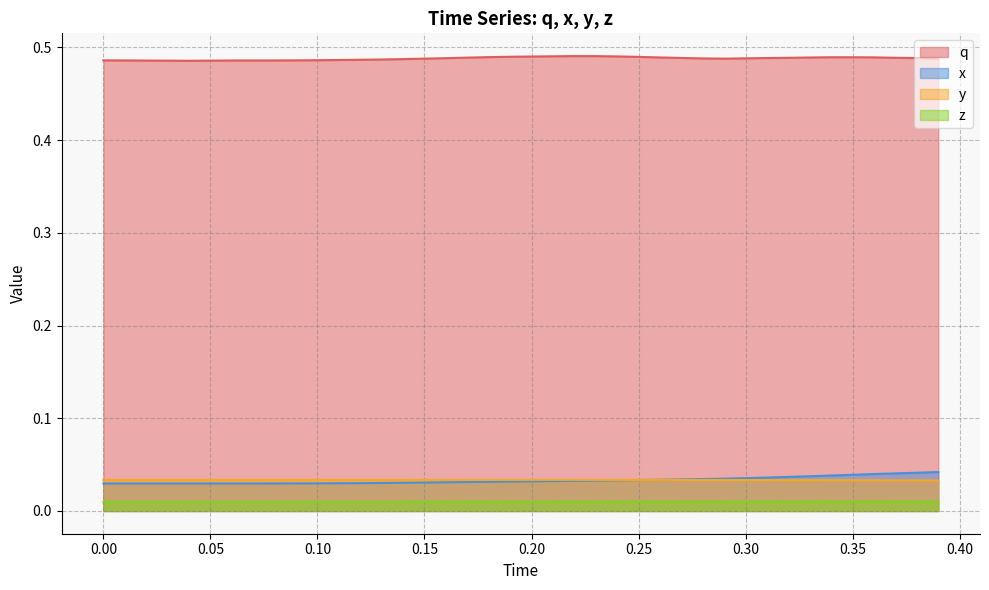

True or false: q and x cross at least once.

False